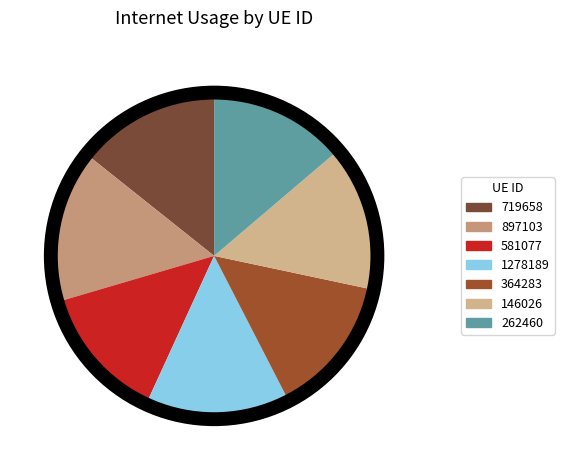

Do 897103 and 262460 together represent more than half of the pie?

No